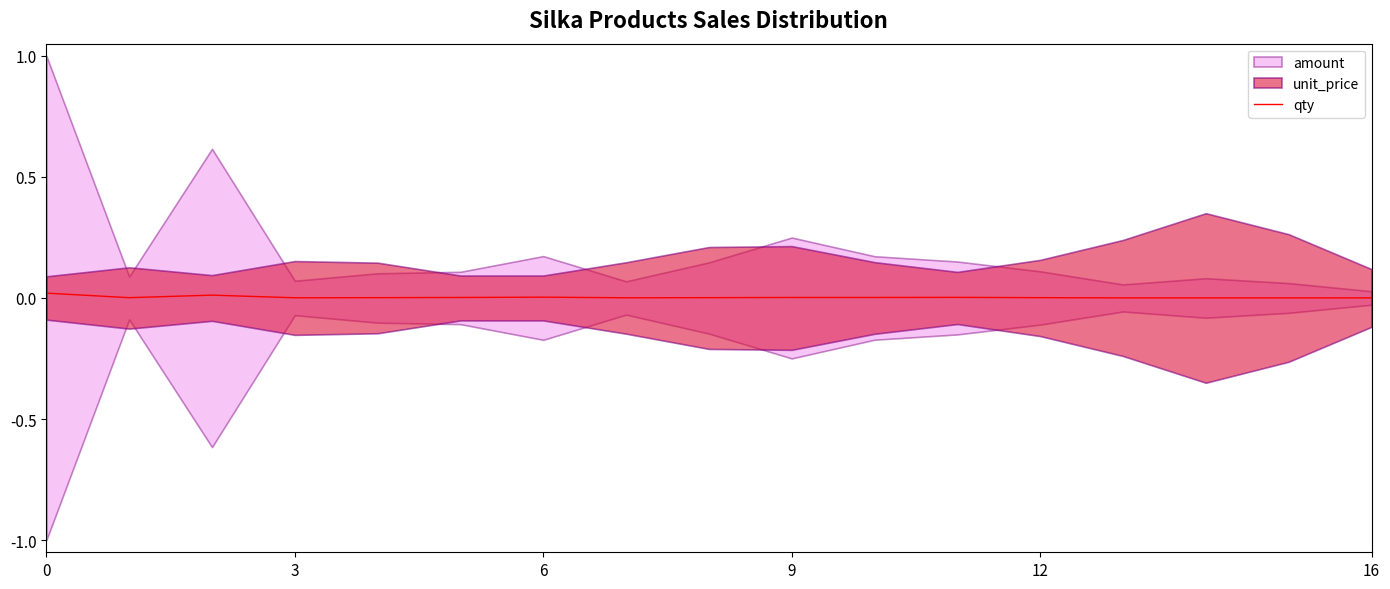

At which category does the chart reach its minimum across all series?

13